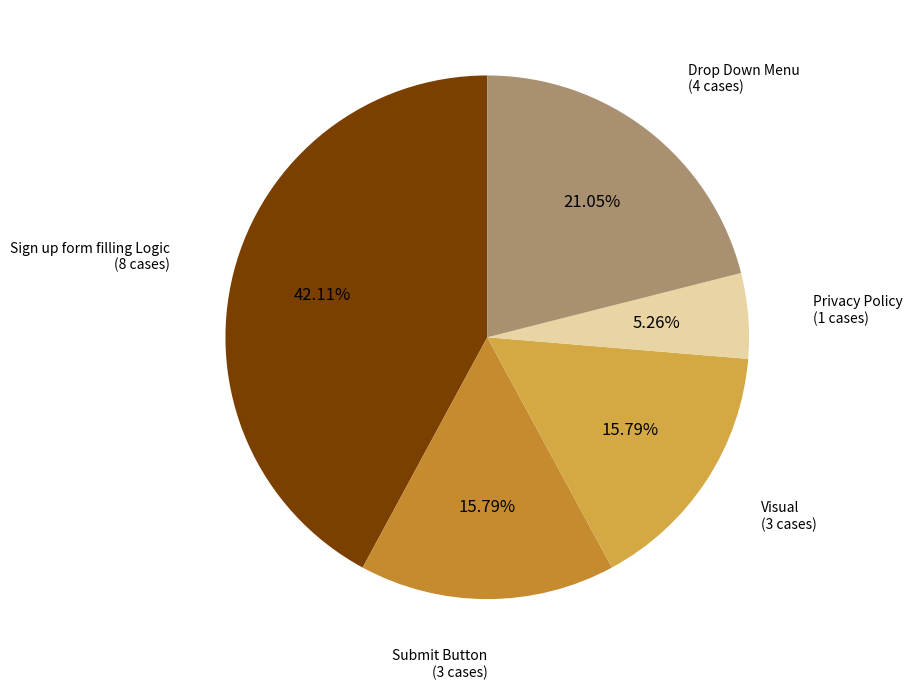

How many slices are in this pie chart?

5